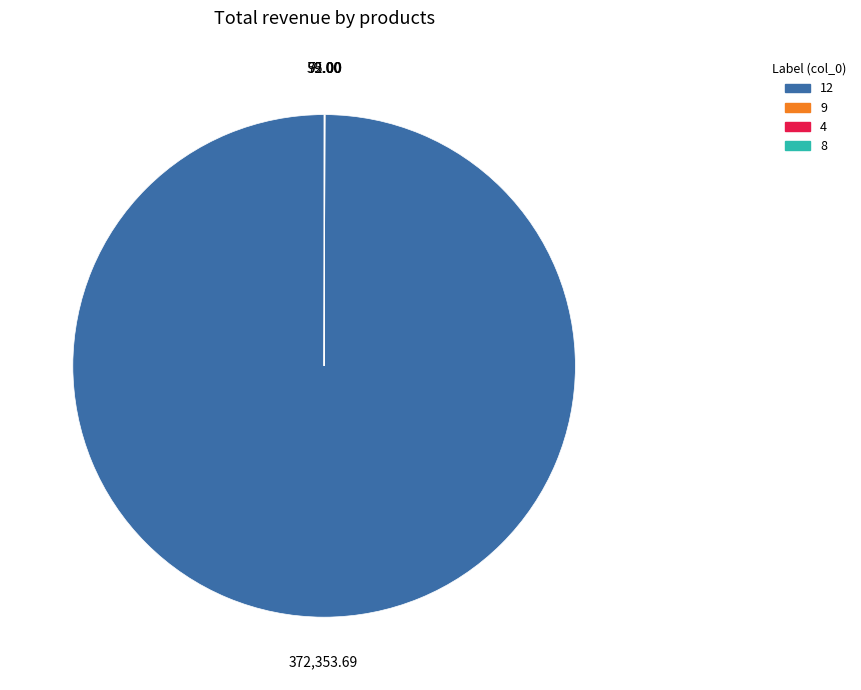

Is there any slice that represents more than half of the pie?

Yes